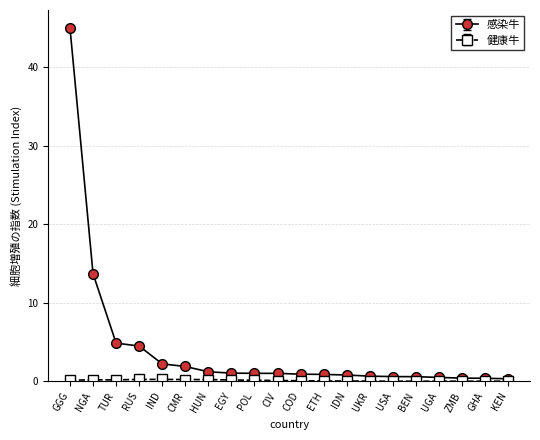

Which series has the widest spread of values?

感染牛